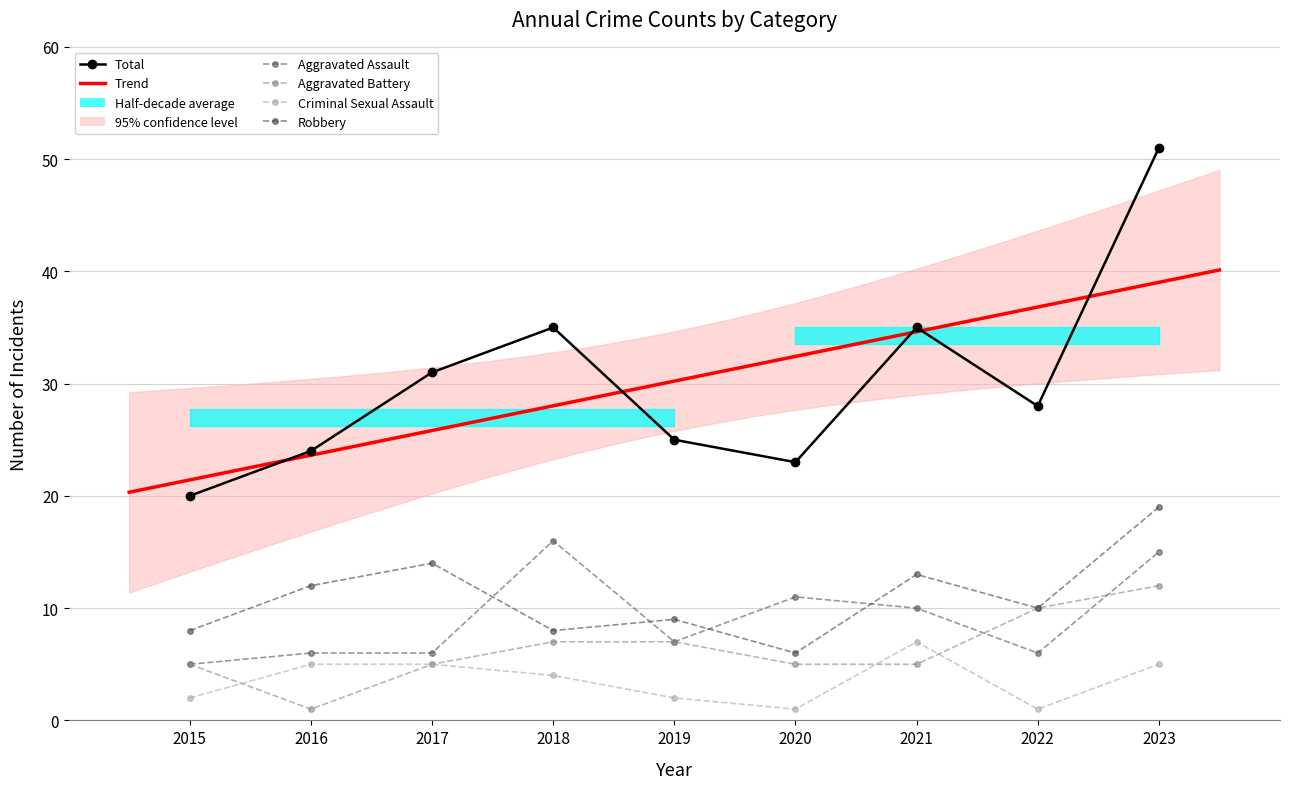

What is the value of the Robbery point at the 6th from the left?

6